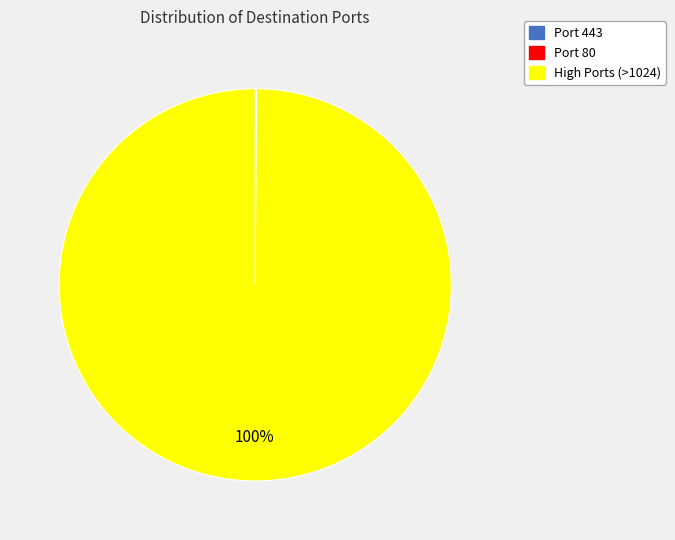

To the nearest percent, what is the average slice percentage?

33%